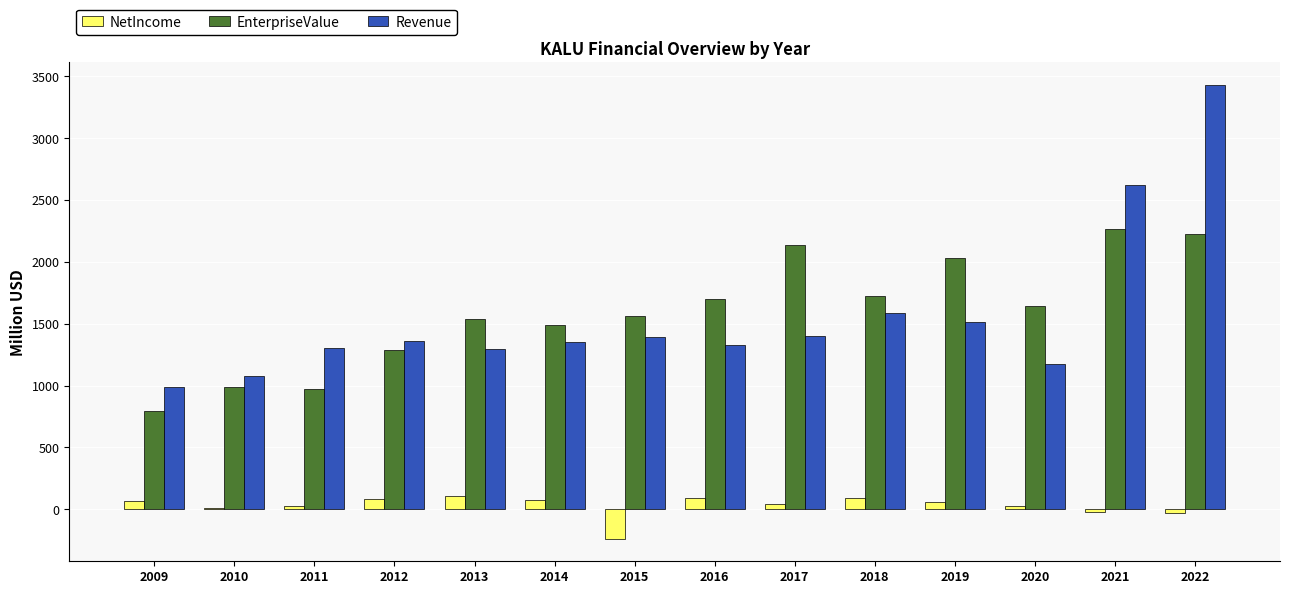

What are all the series names shown in the legend?

NetIncome, EnterpriseValue, Revenue